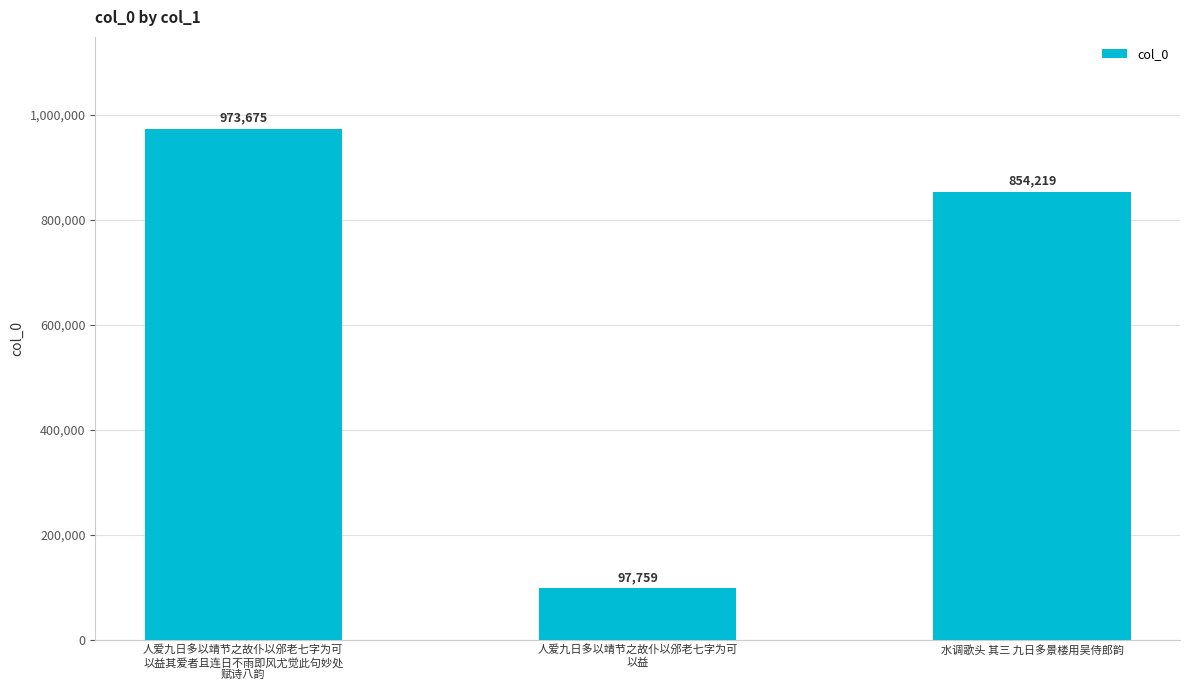

List the labels in order of value, largest first.

人爱九日多以靖节之故仆以邠老七字为可
以益其爱者且连日不雨即风尤觉此句妙处
赋诗八韵, 水调歌头 其三 九日多景楼用吴侍郎韵, 人爱九日多以靖节之故仆以邠老七字为可
以益